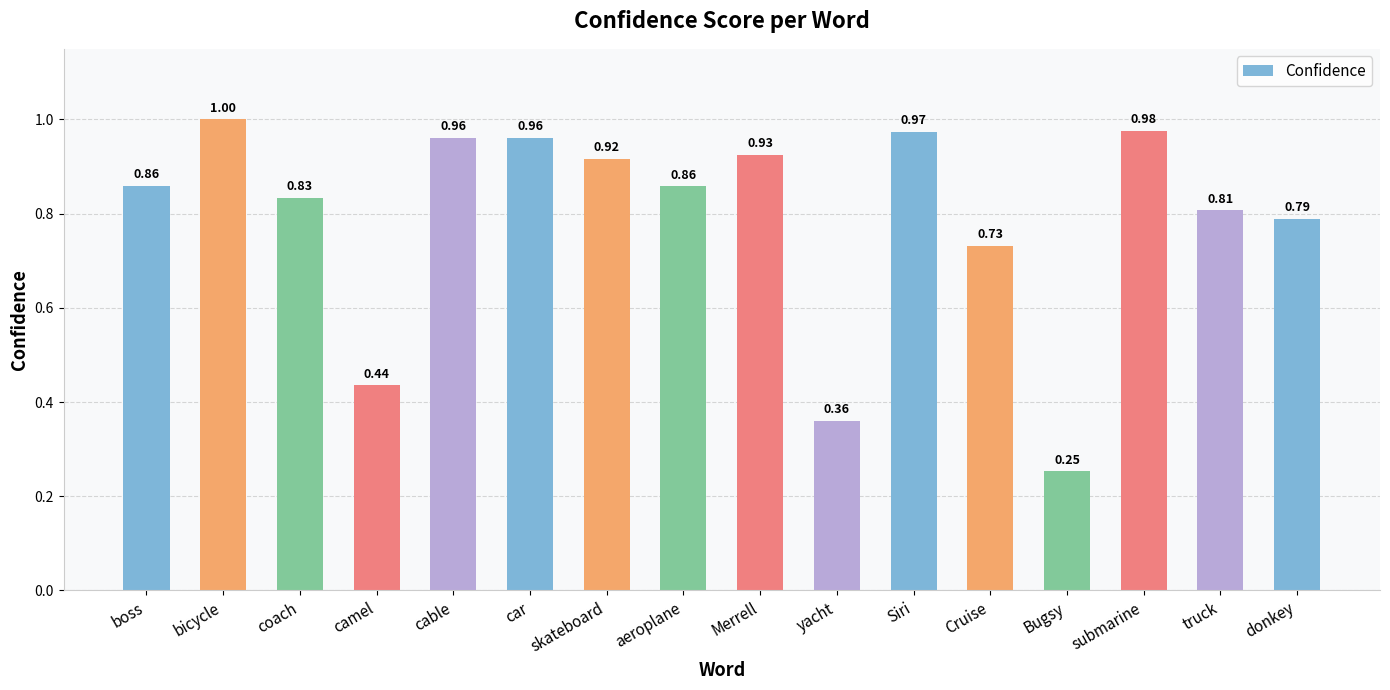

The value at skateboard is 0.6. True or false?

False